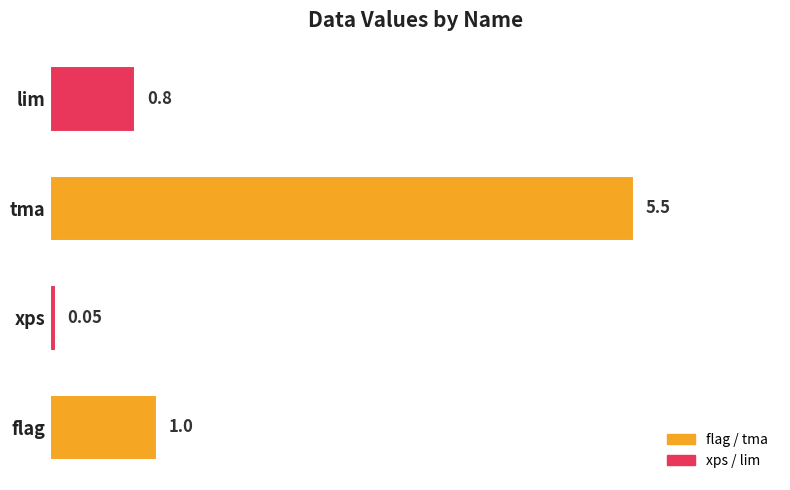

What is the change in value from tma to lim?

-4.7